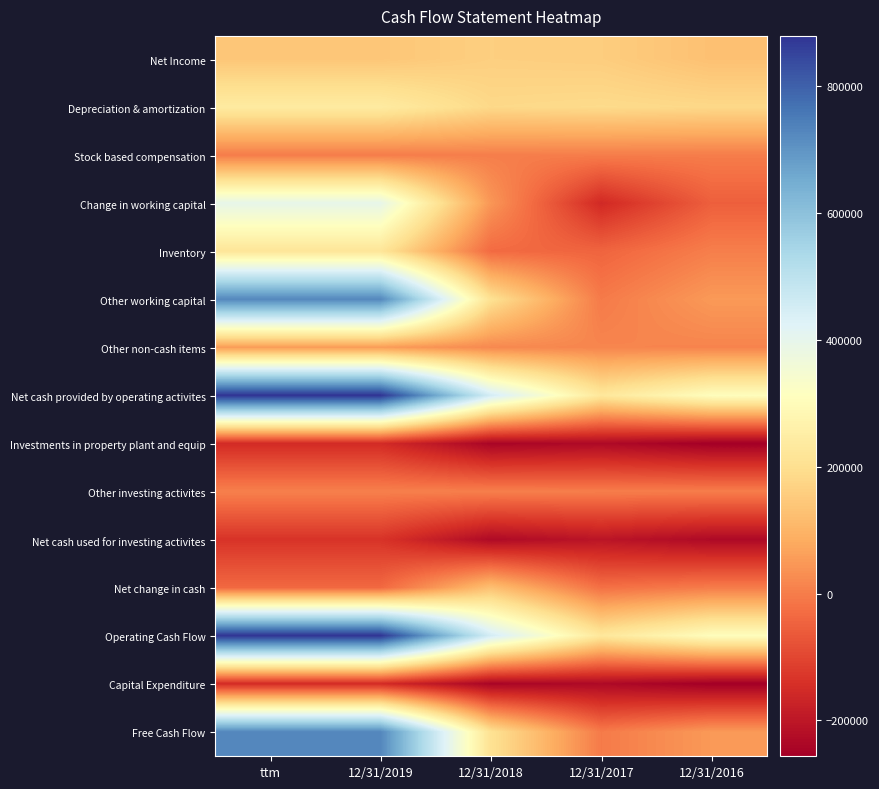

Reading left to right, what are all the values shown in this chart?

Net Income: ttm=141089	12/31/2019=141089	12/31/2018=160792	12/31/2017=156846	12/31/2016=127903
Depreciation & amortization: ttm=240078	12/31/2019=240078	12/31/2018=182896	12/31/2017=188548	12/31/2016=181923
Stock based compensation: ttm=133	12/31/2019=133	12/31/2018=2597	12/31/2017=0	12/31/2016=-292
Change in working capital: ttm=396507	12/31/2019=396507	12/31/2018=45185	12/31/2017=-156947	12/31/2016=-53034
Inventory: ttm=219780	12/31/2019=219780	12/31/2018=-32334	12/31/2017=-43975	12/31/2016=3369
Other working capital: ttm=727093	12/31/2019=727093	12/31/2018=206812	12/31/2017=-4162	12/31/2016=50530
Other non-cash items: ttm=55312	12/31/2019=55312	12/31/2018=20828	12/31/2017=15478	12/31/2016=12208
Net cash provided by operating activites: ttm=879591	12/31/2019=879591	12/31/2018=449465	12/31/2017=227164	12/31/2016=307015
Investments in property plant and equip: ttm=-152498	12/31/2019=-152498	12/31/2018=-242653	12/31/2017=-231326	12/31/2016=-256485
Other investing activites: ttm=5926	12/31/2019=5926	12/31/2018=4634	12/31/2017=1152	12/31/2016=1693
Net cash used for investing activites: ttm=-135354	12/31/2019=-135354	12/31/2018=-230185	12/31/2017=-204354	12/31/2016=-231334
Net change in cash: ttm=-36042	12/31/2019=-36042	12/31/2018=127028	12/31/2017=-22228	12/31/2016=-1281
Operating Cash Flow: ttm=879591	12/31/2019=879591	12/31/2018=449465	12/31/2017=227164	12/31/2016=307015
Capital Expenditure: ttm=-152498	12/31/2019=-152498	12/31/2018=-242653	12/31/2017=-231326	12/31/2016=-256485
Free Cash Flow: ttm=727093	12/31/2019=727093	12/31/2018=206812	12/31/2017=-4162	12/31/2016=50530